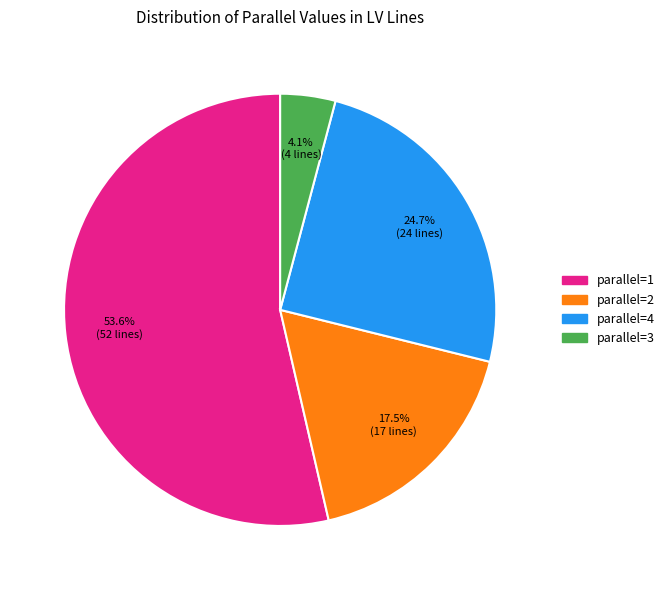

Is there any slice that represents more than half of the pie?

Yes